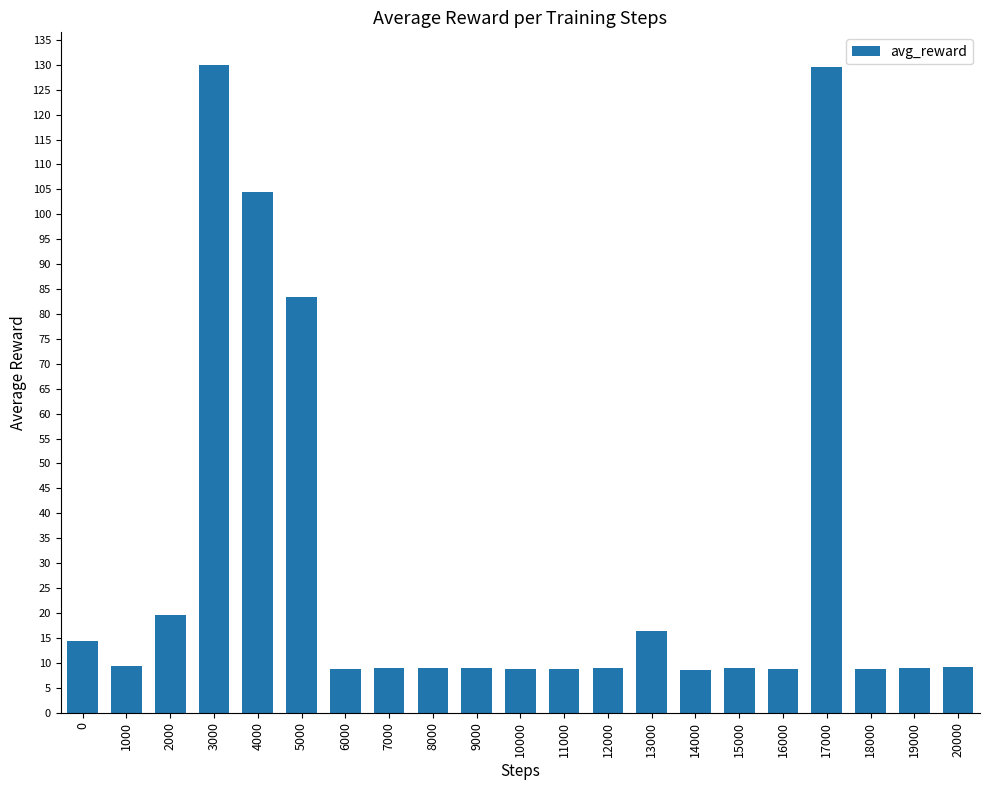

True or false: the data shows 32.2 at 2000.

False